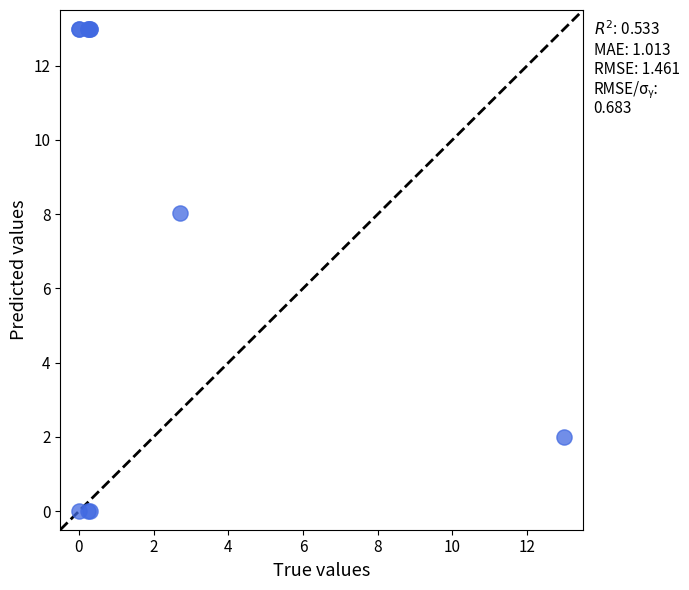

What Y value in the scatter plot is closest to 6?

8.0